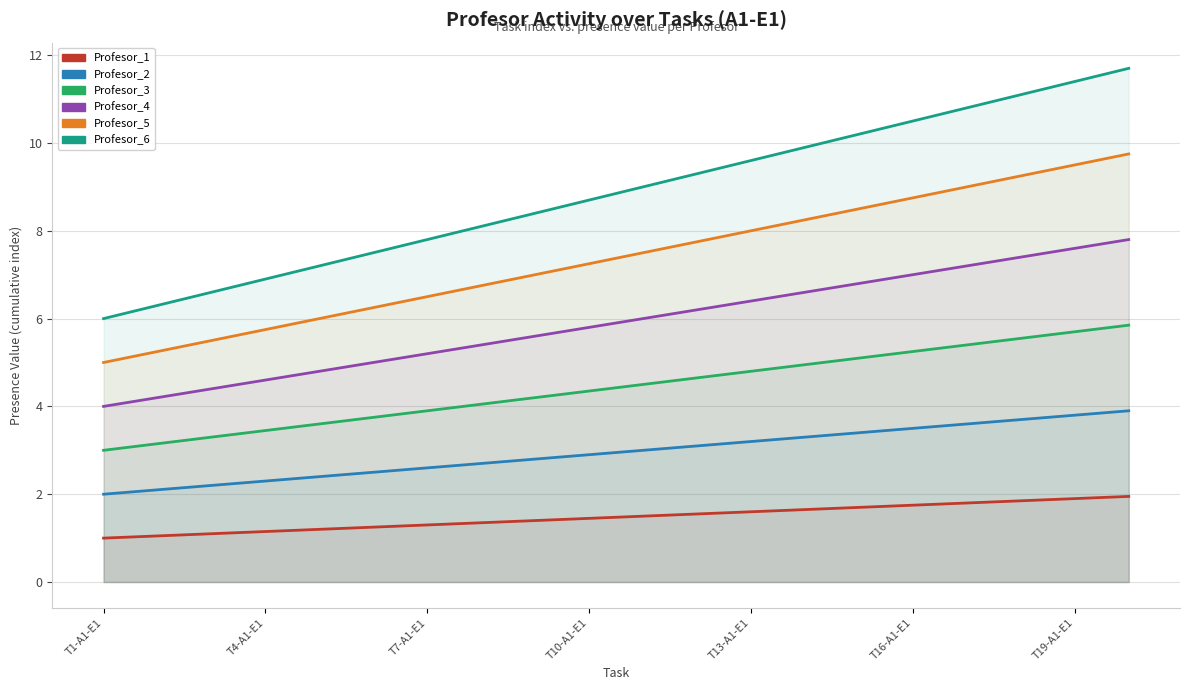

Between T16-A1-E1 and T19-A1-E1, which series saw the biggest shift?

Profesor_6